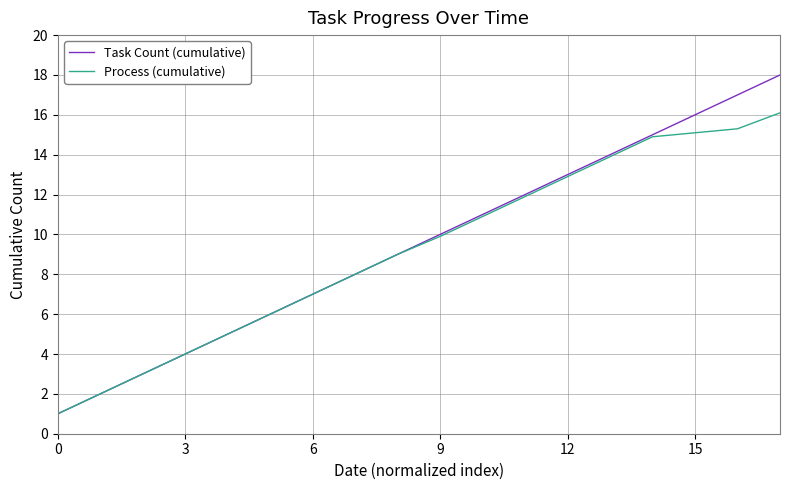

What is the highest value of the Process (cumulative) series?

16.1